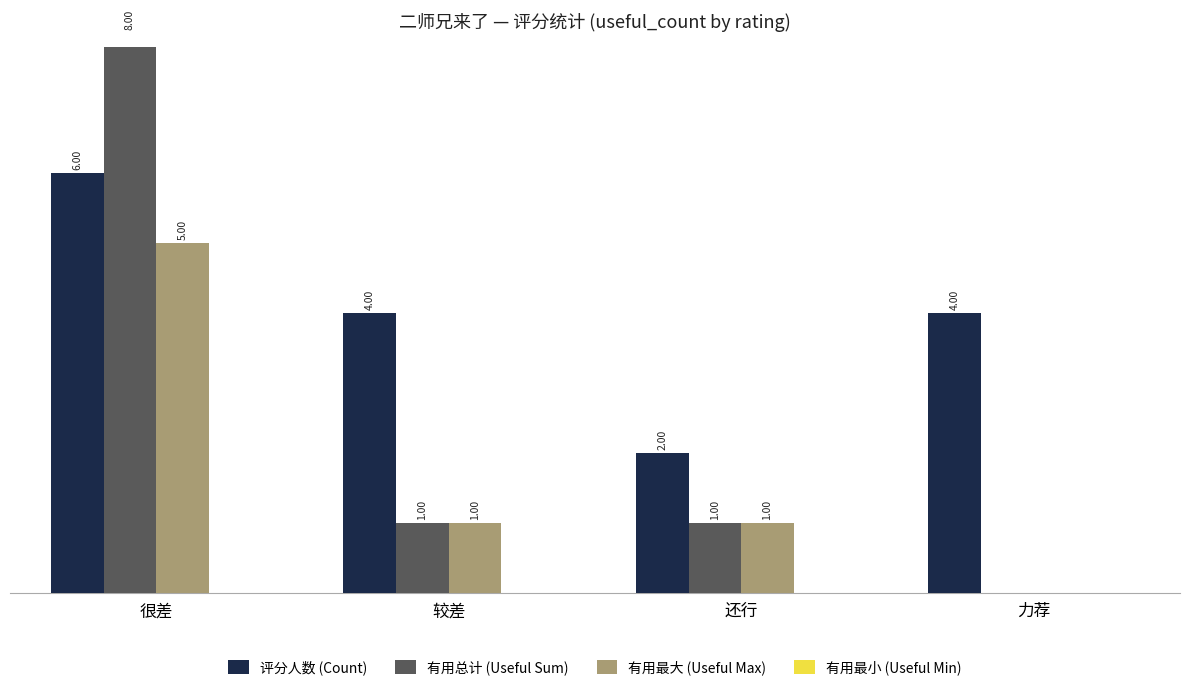

What is the difference between the maximum and minimum values in the 有用最大 (Useful Max) series?

5